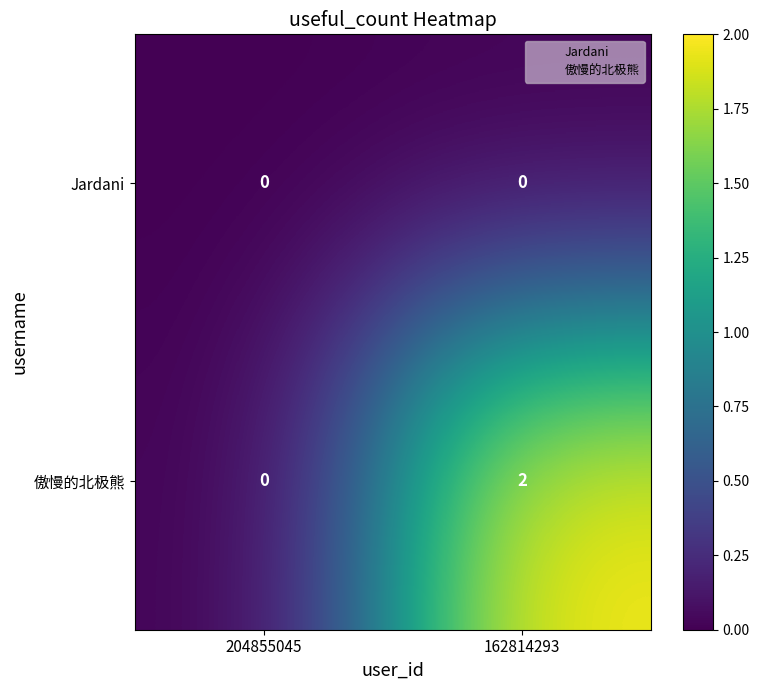

Which series has the largest range (max minus min)?

傲慢的北极熊